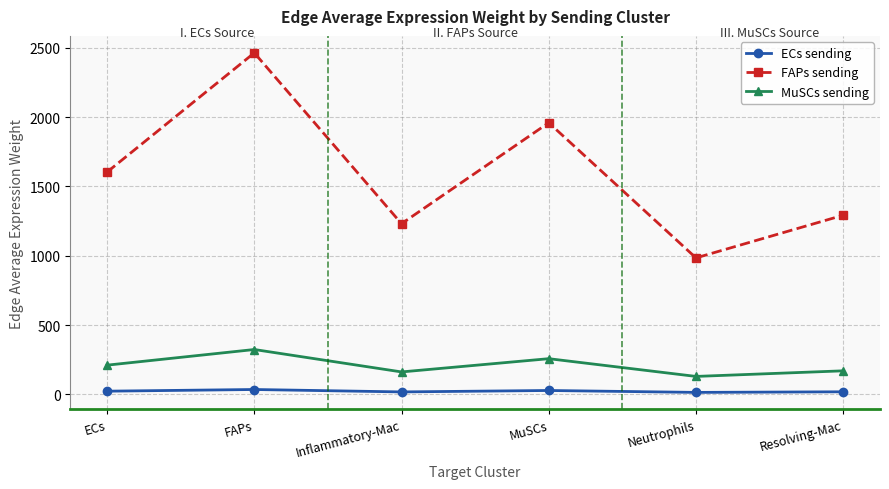

What is the difference between the maximum and minimum values in the MuSCs sending series?

194.1